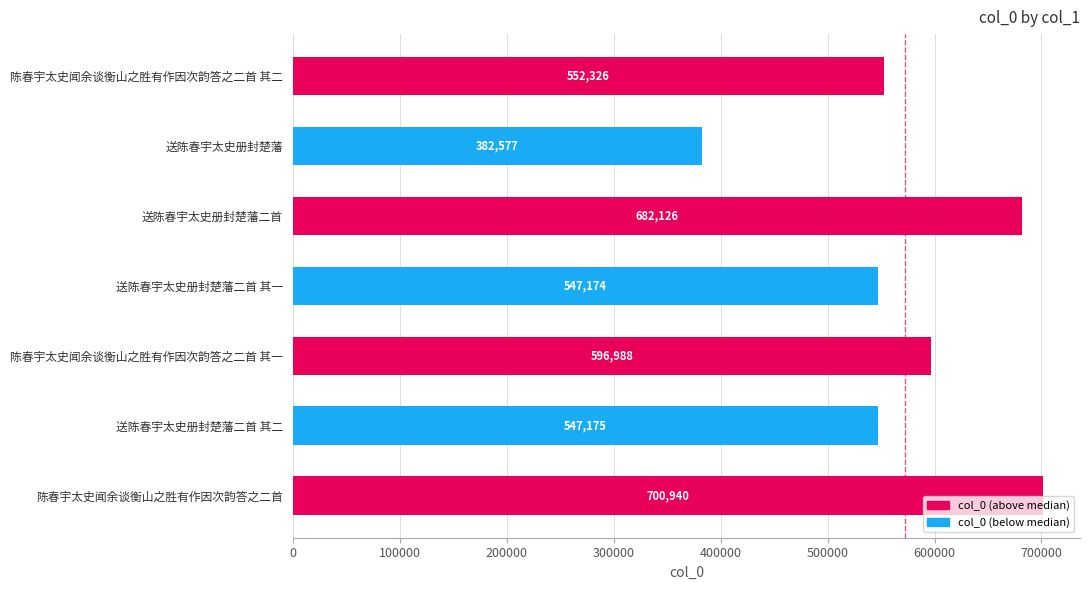

Does the chart contain any negative values?

No